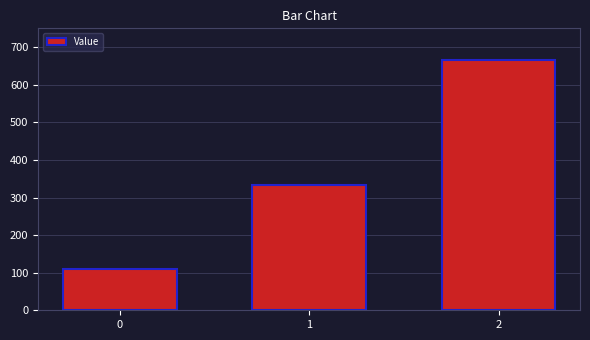

Reading left to right, transcribe all the data shown in this chart.

111.1	333.3	666.7